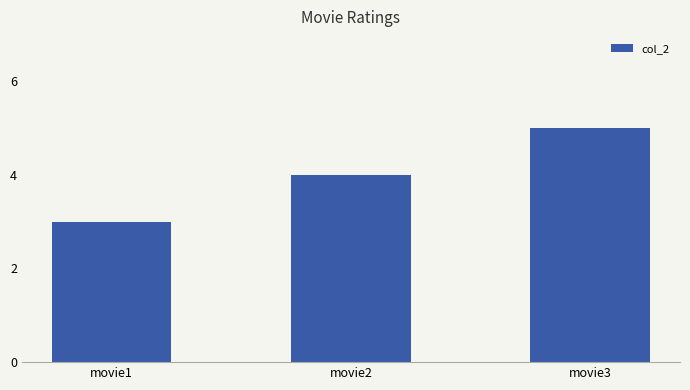

List the labels in order of value, largest first.

movie3, movie2, movie1